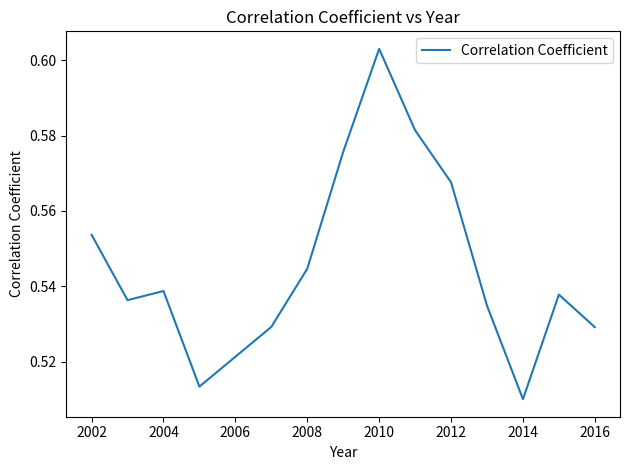

How many interior local valleys (lower than both neighbors) does the data have?

3